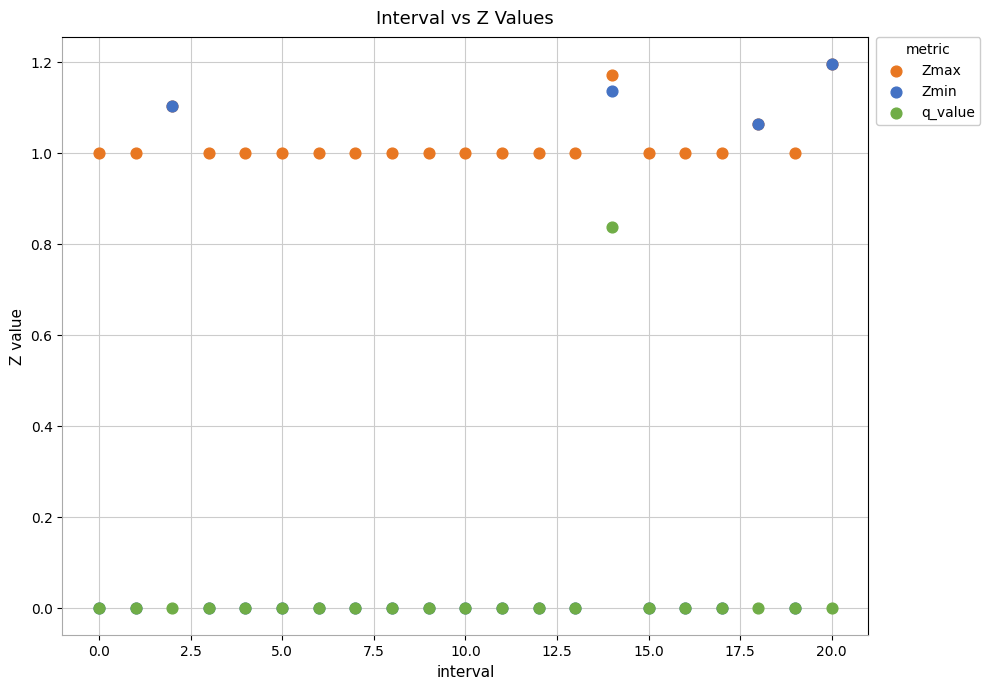

What are all the series names shown in the legend?

Zmax, Zmin, q_value